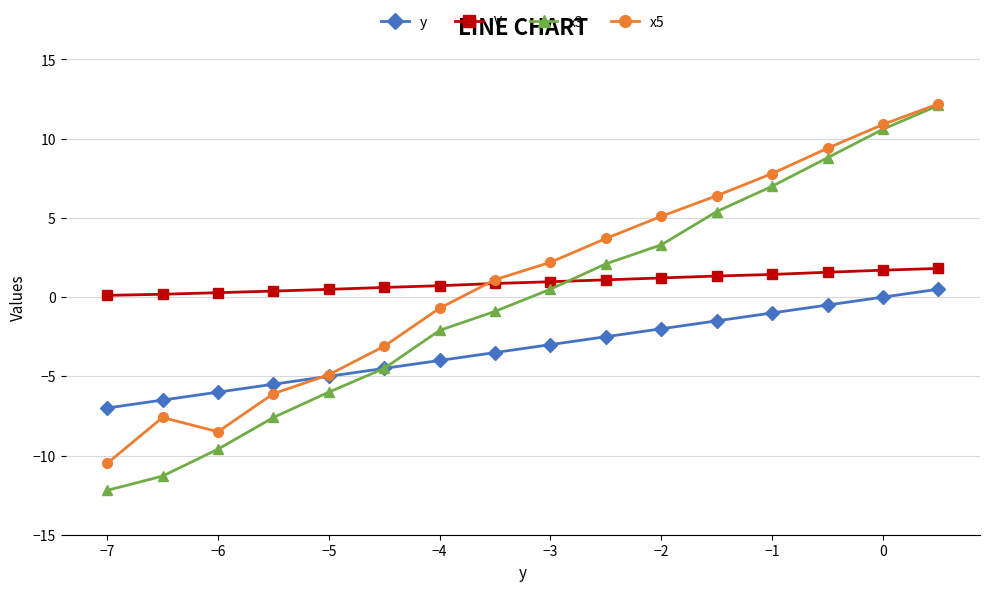

Does the chart display data point markers on the line(s)?

Yes